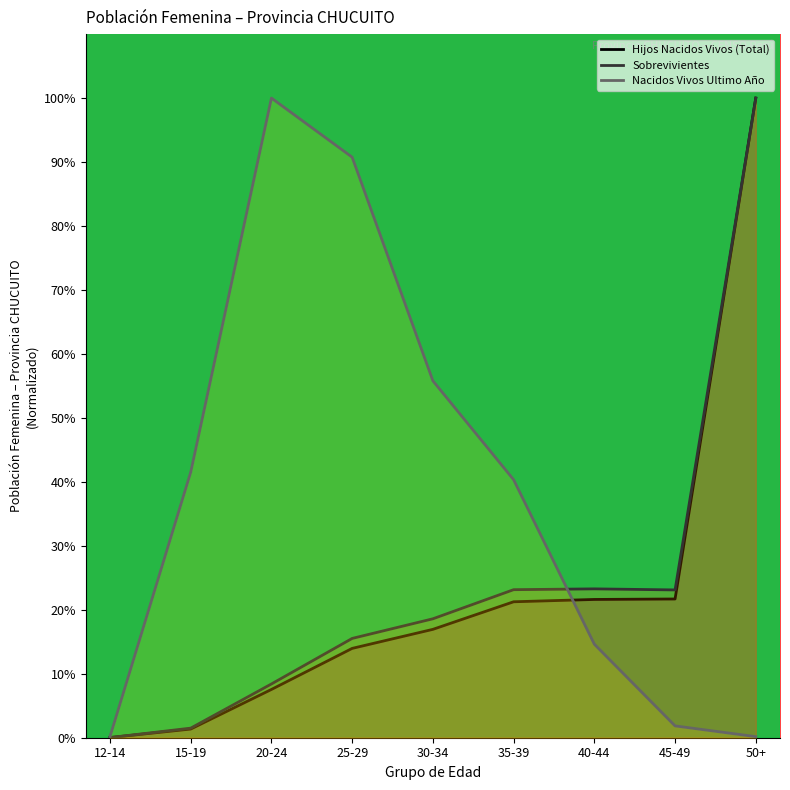

What is the spread (max minus min) of values at 12-14?

0.1